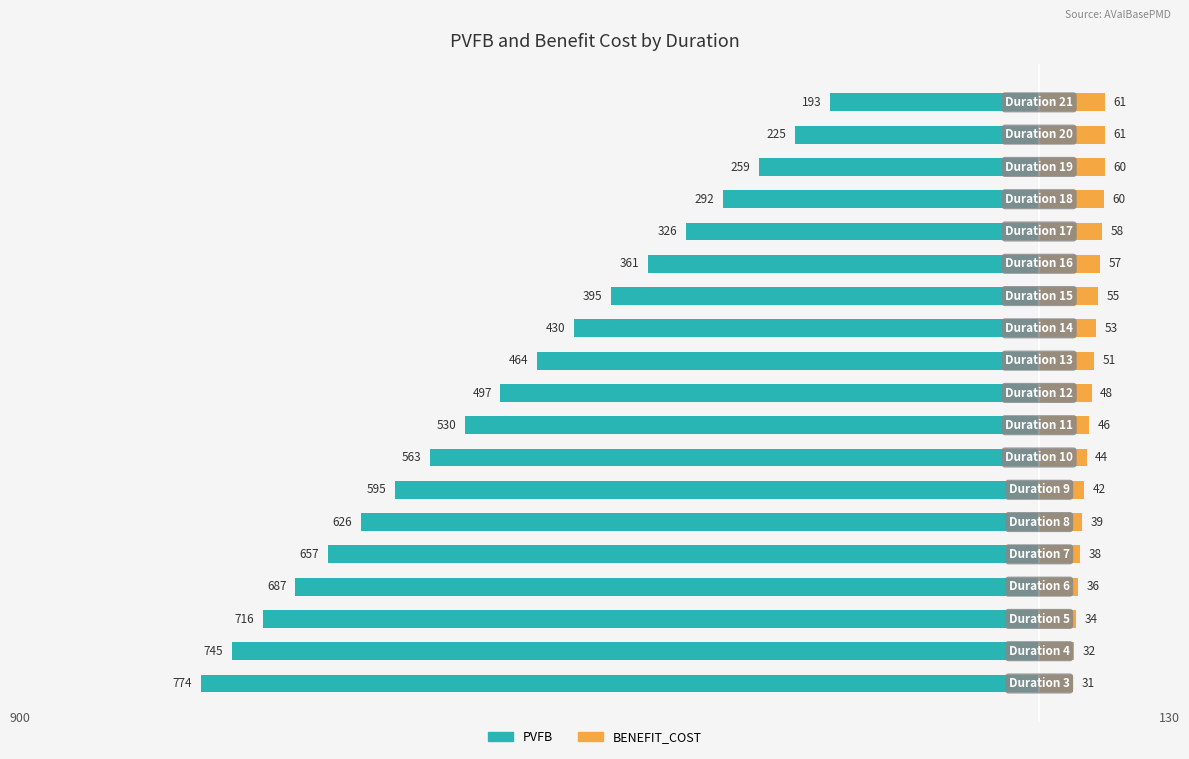

Which series has the largest range (max minus min)?

PVFB